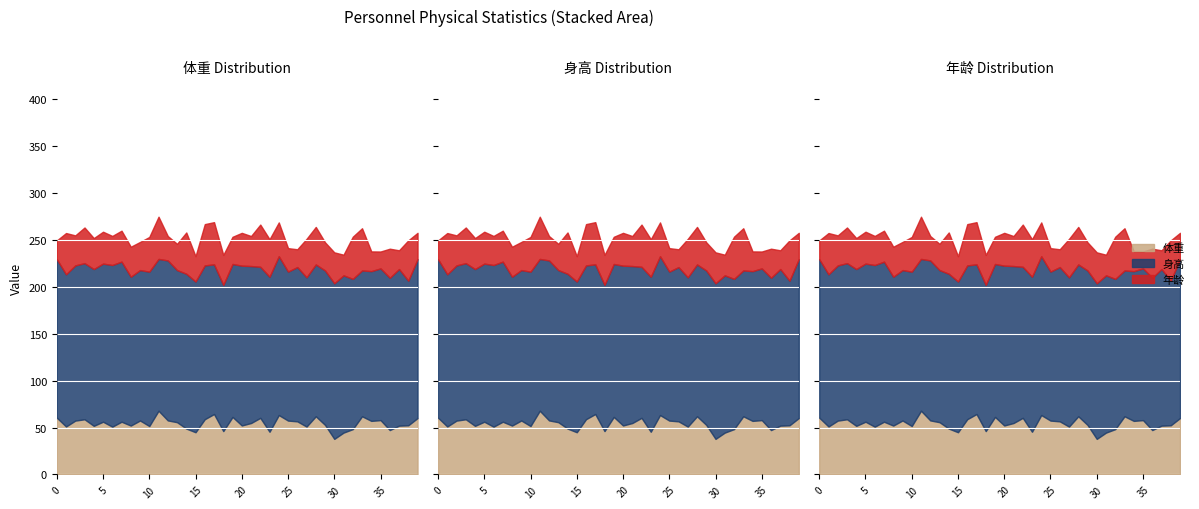

Where is the first local minimum for 体重?

1